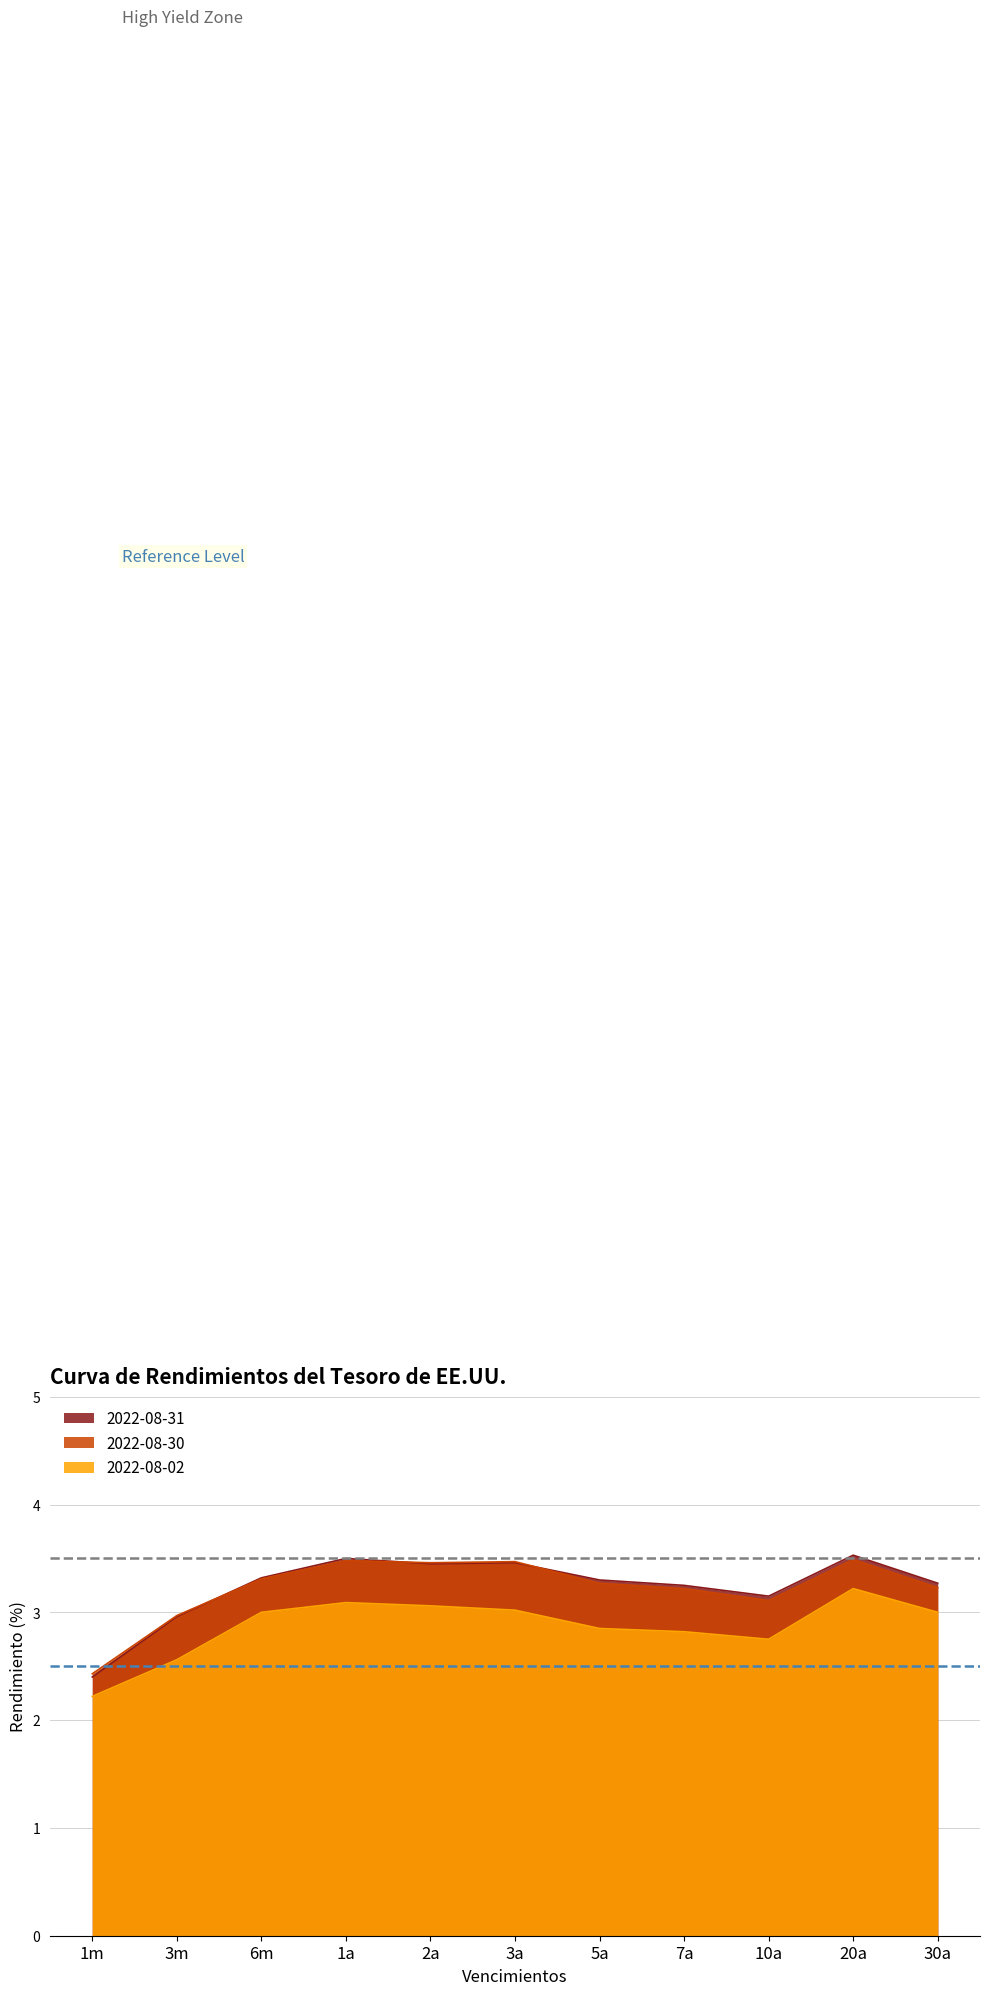

Reading left to right, extract all data points from this chart.

2022-08-31: 1m=2.4	3m=3.0	6m=3.3	1a=3.5	2a=3.5	3a=3.5	5a=3.3	7a=3.2	10a=3.1	20a=3.5	30a=3.3
2022-08-30: 1m=2.4	3m=3.0	6m=3.3	1a=3.5	2a=3.5	3a=3.5	5a=3.3	7a=3.2	10a=3.1	20a=3.5	30a=3.2
2022-08-02: 1m=2.2	3m=2.6	6m=3.0	1a=3.1	2a=3.1	3a=3.0	5a=2.9	7a=2.8	10a=2.8	20a=3.2	30a=3.0